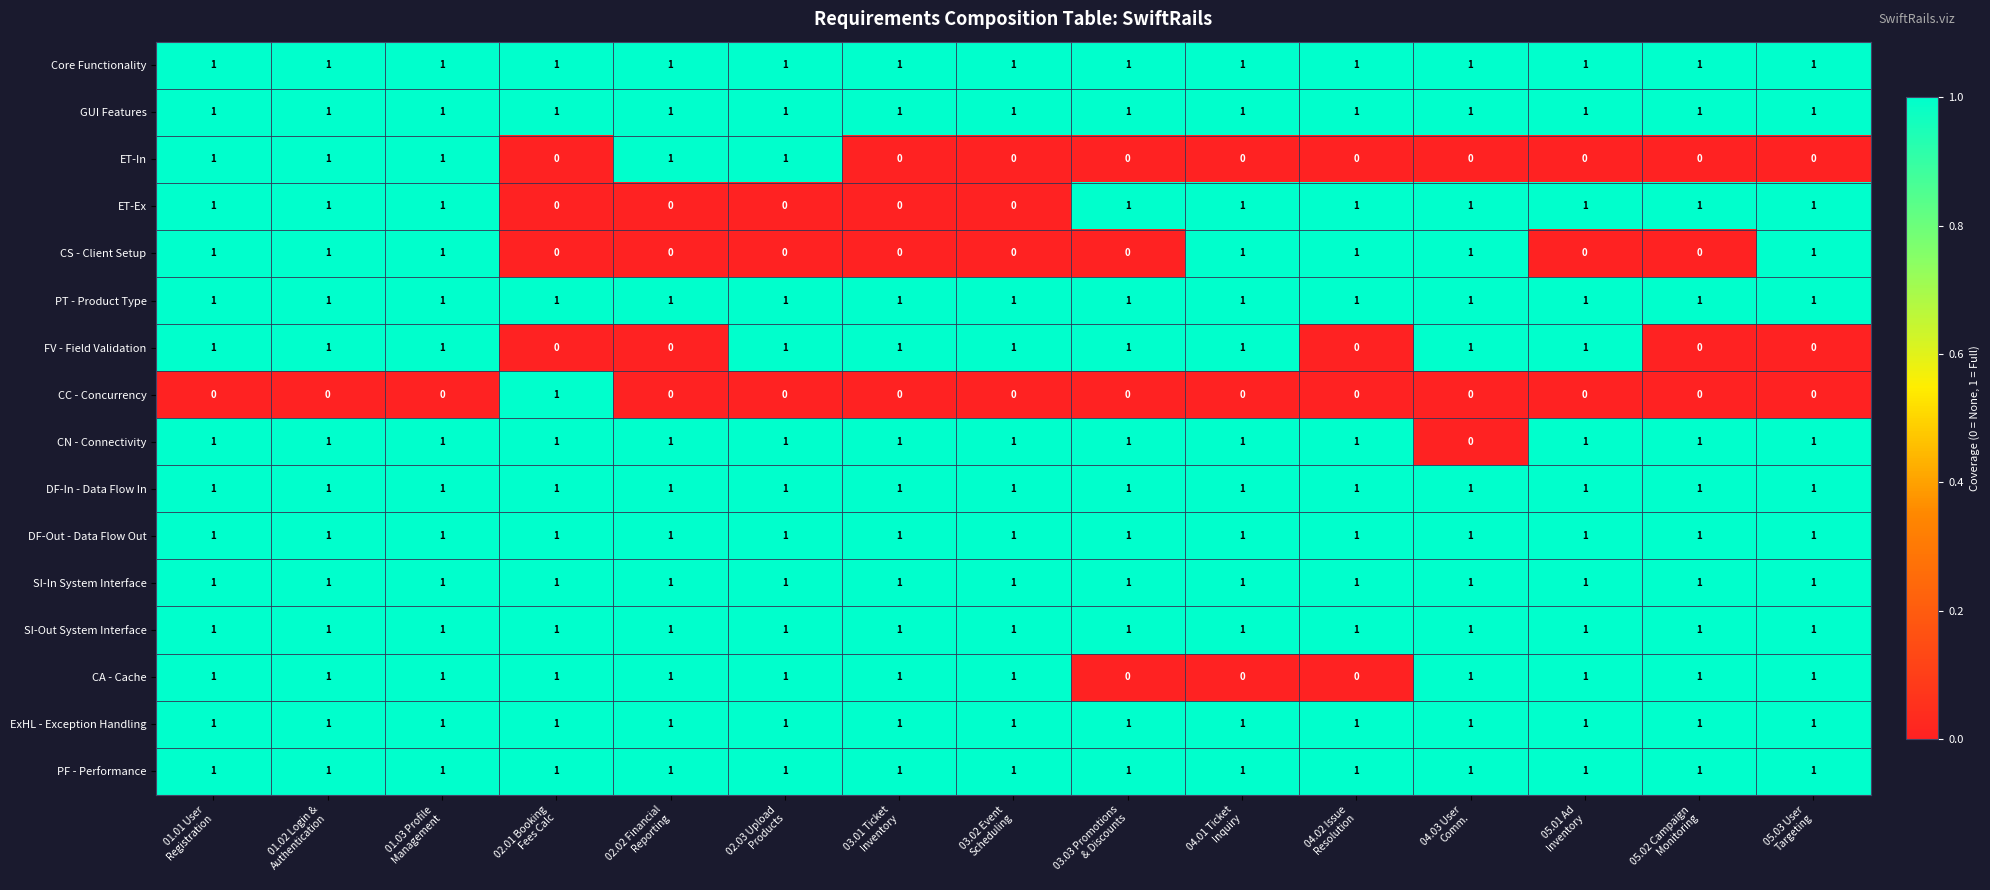

How many CC - Concurrency values are between 0 and 1?

15